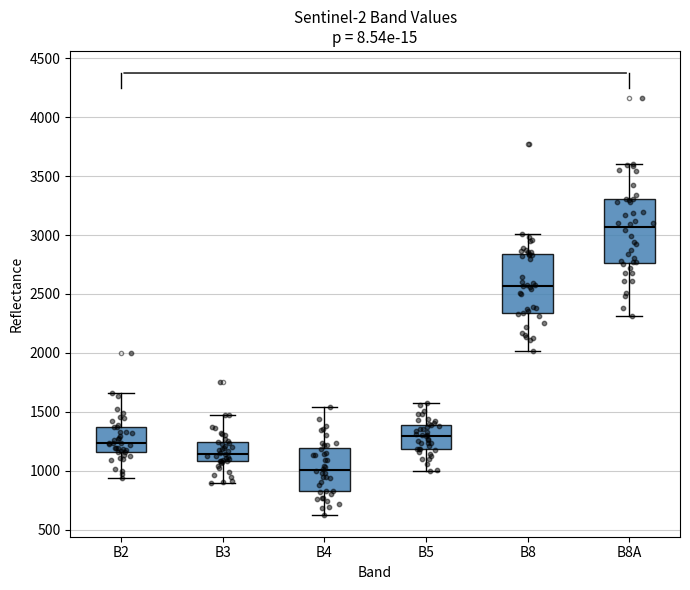

Where does the median line of the box for B4 sit on the y-axis? The values are not printed on the chart, so give them approximately, as read against the axis.

1000